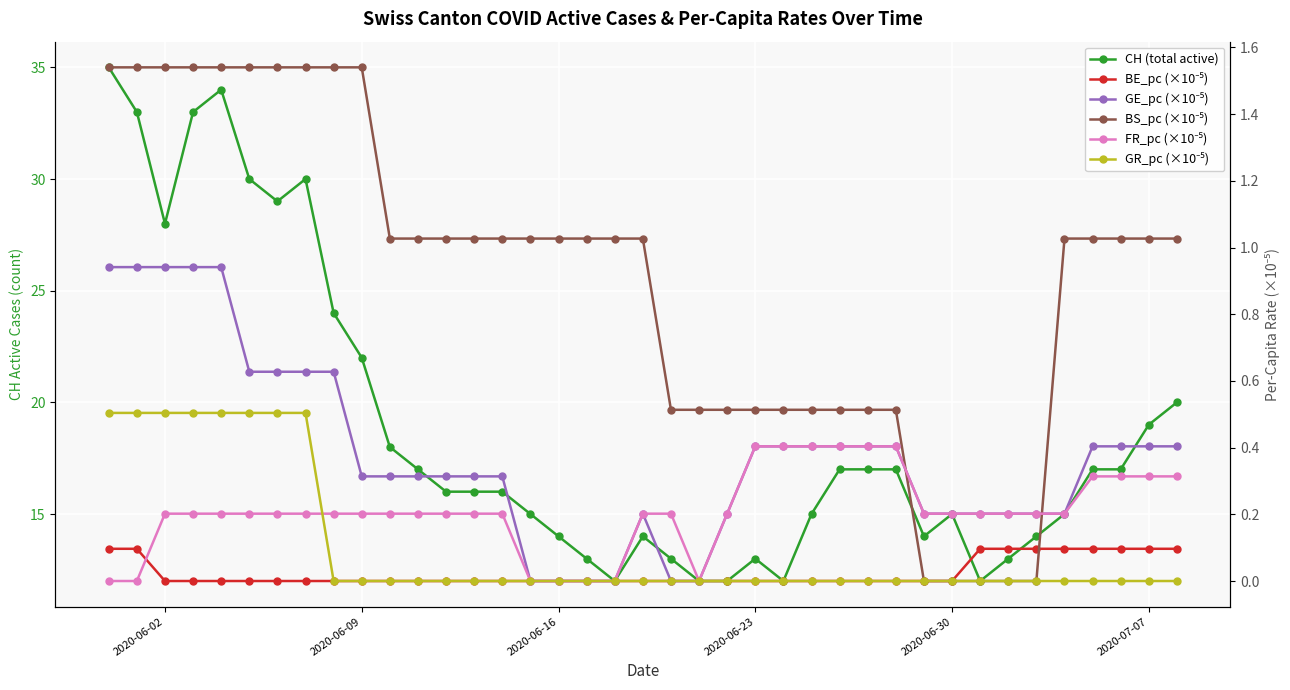

How many lines are shown in the chart?

6